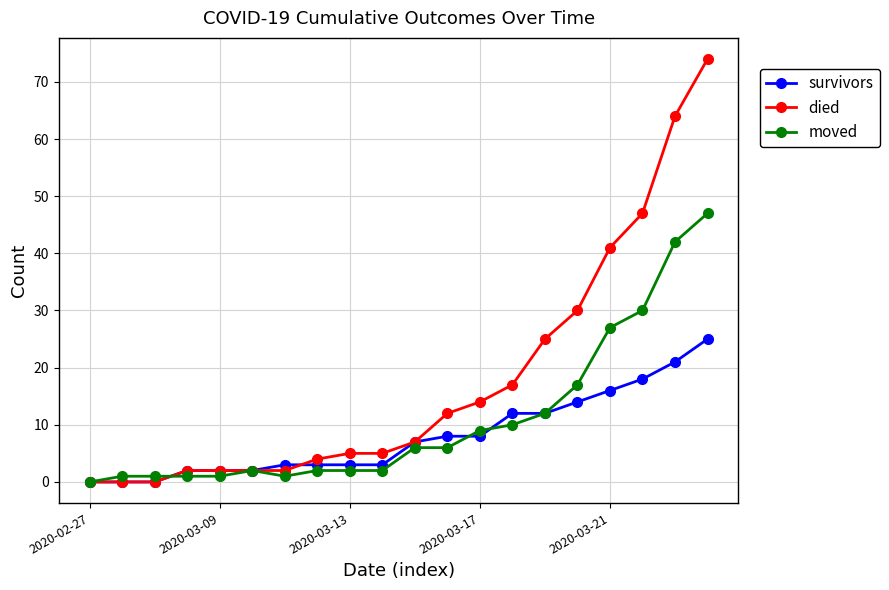

What are all the series names shown in the legend?

survivors, died, moved